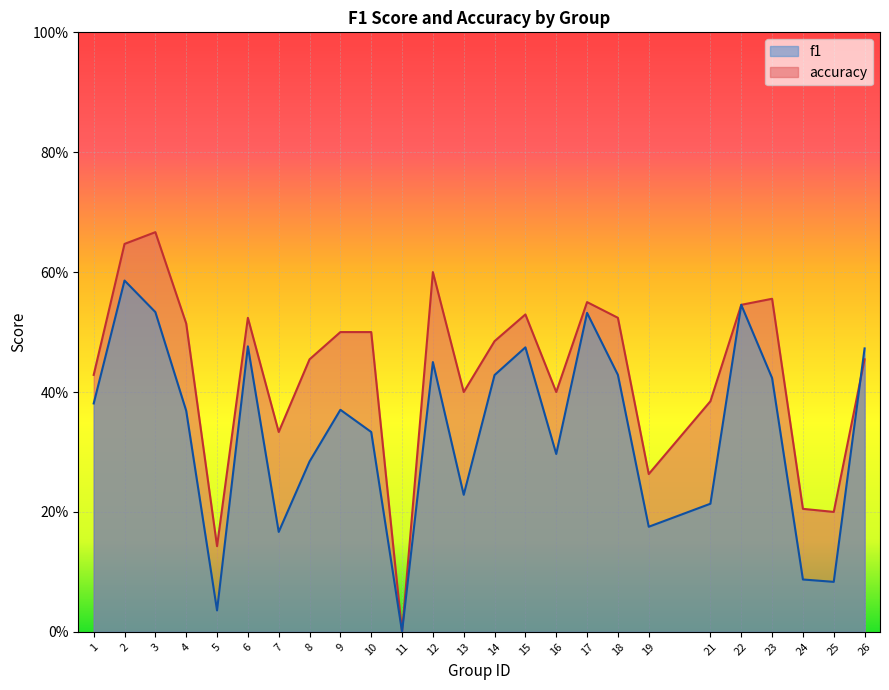

At which label does f1 reach its minimum?

11